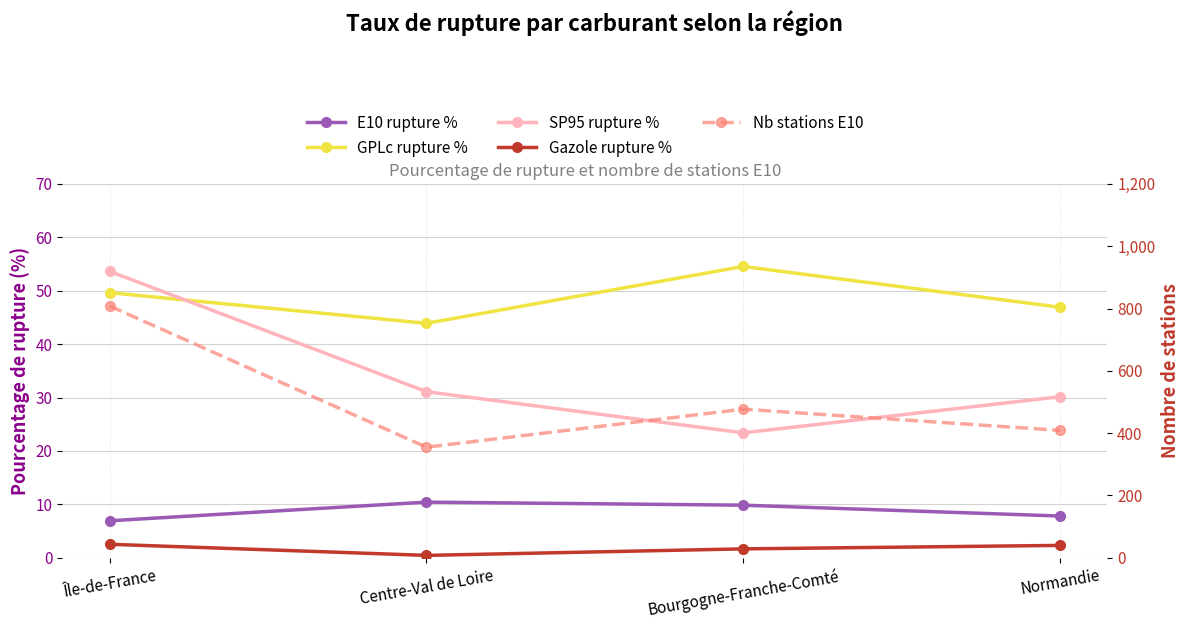

True or false: E10 rupture % and Gazole rupture % cross at least once.

False